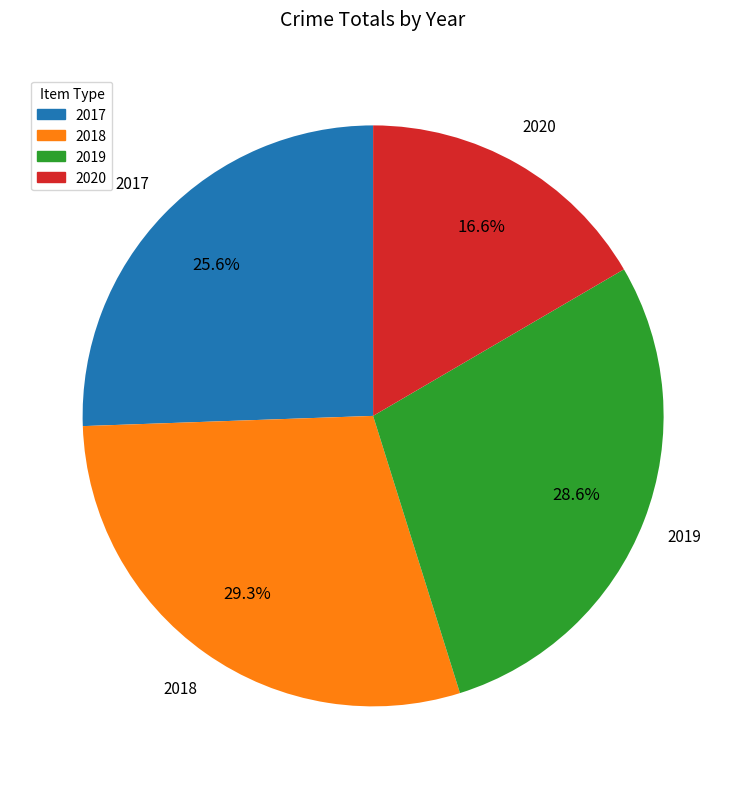

What is the ratio of the value at 2017 to the value at 2019?

0.9